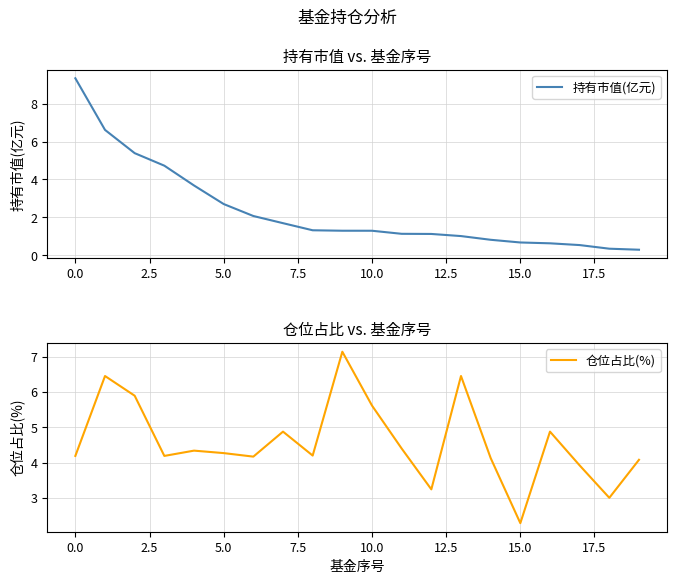

At which label does 仓位占比(%) reach its minimum?

15.0